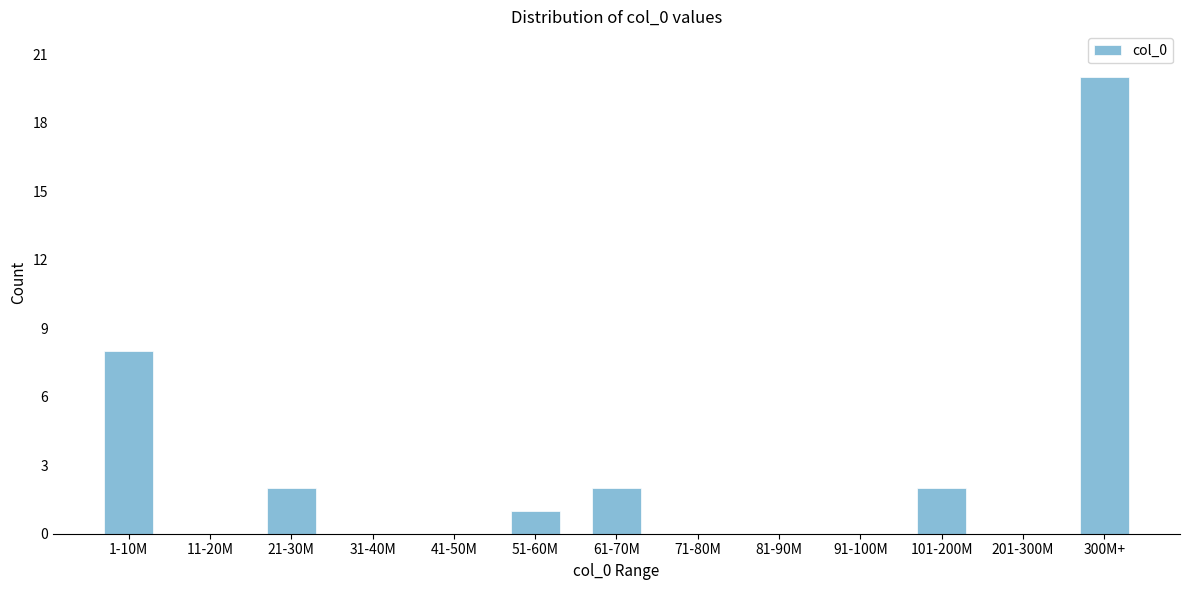

Reading left to right, transcribe all the data shown in this chart.

1-10M=8	11-20M=0	21-30M=2	31-40M=0	41-50M=0	51-60M=1	61-70M=2	71-80M=0	81-90M=0	91-100M=0	101-200M=2	201-300M=0	300M+=20